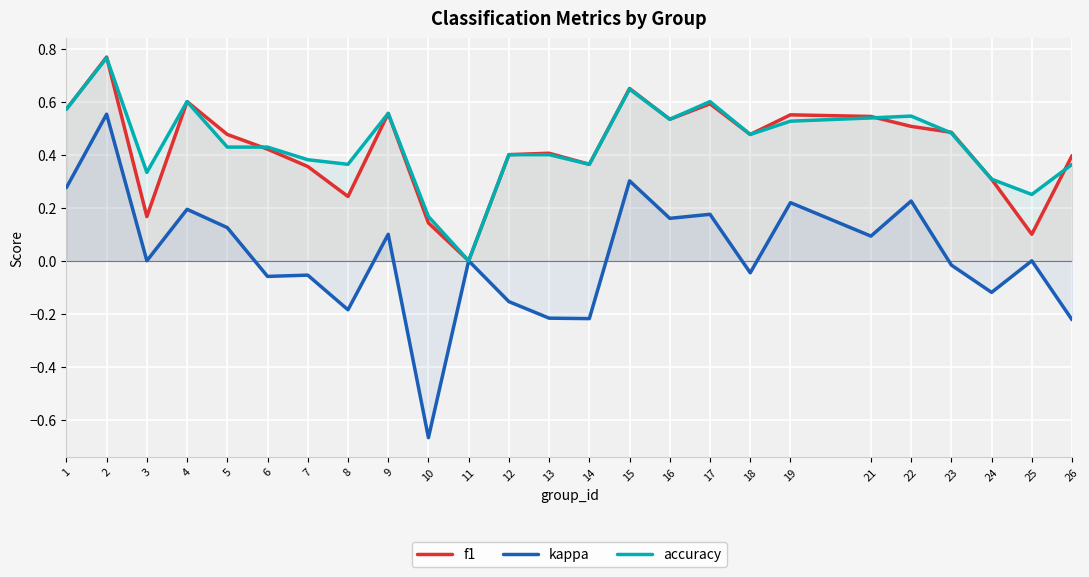

What is the total value across all series at 14?

0.5